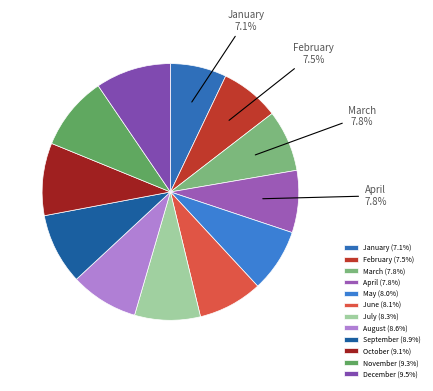

Rank the categories by value from lowest to highest.

January, February, March, April, May, June, July, August, September, October, November, December